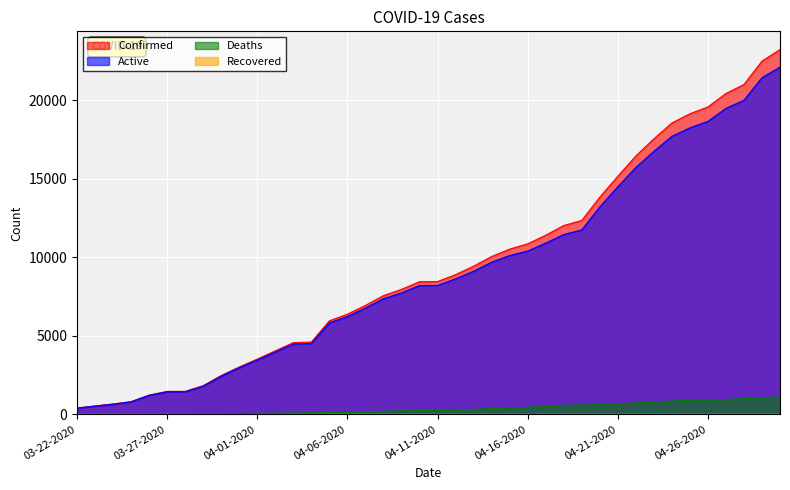

Does the chart display data point markers on the line(s)?

No